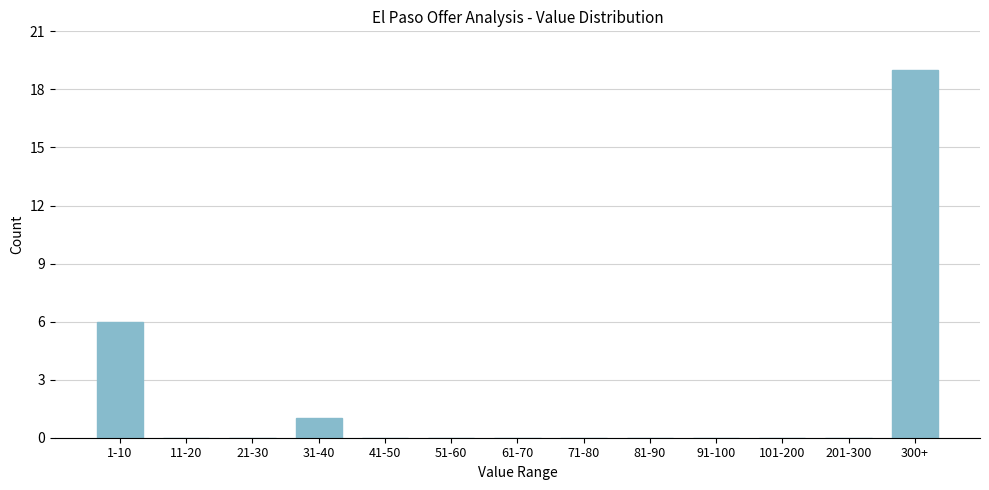

Reading left to right, what are all the values shown in this chart?

1-10=6	11-20=0	21-30=0	31-40=1	41-50=0	51-60=0	61-70=0	71-80=0	81-90=0	91-100=0	101-200=0	201-300=0	300+=19